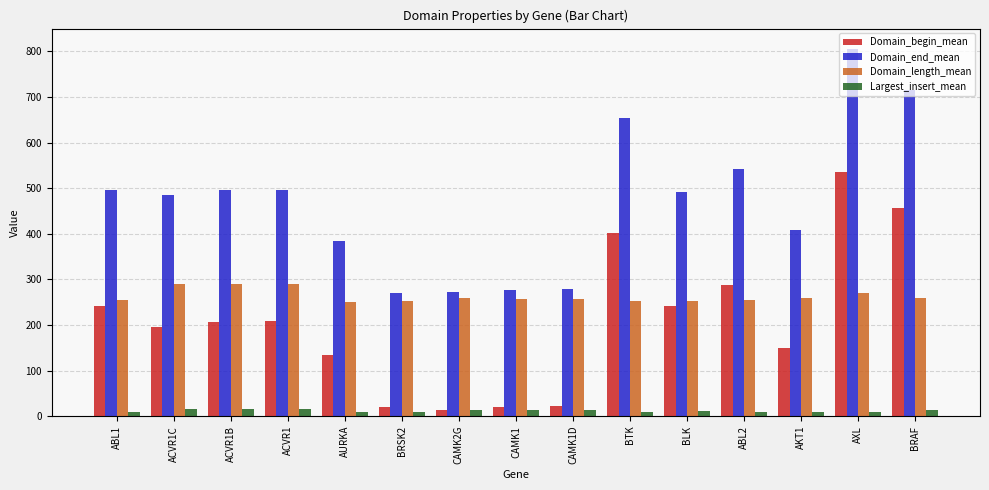

Is it true that Domain_begin_mean equals 425 at BLK?

False